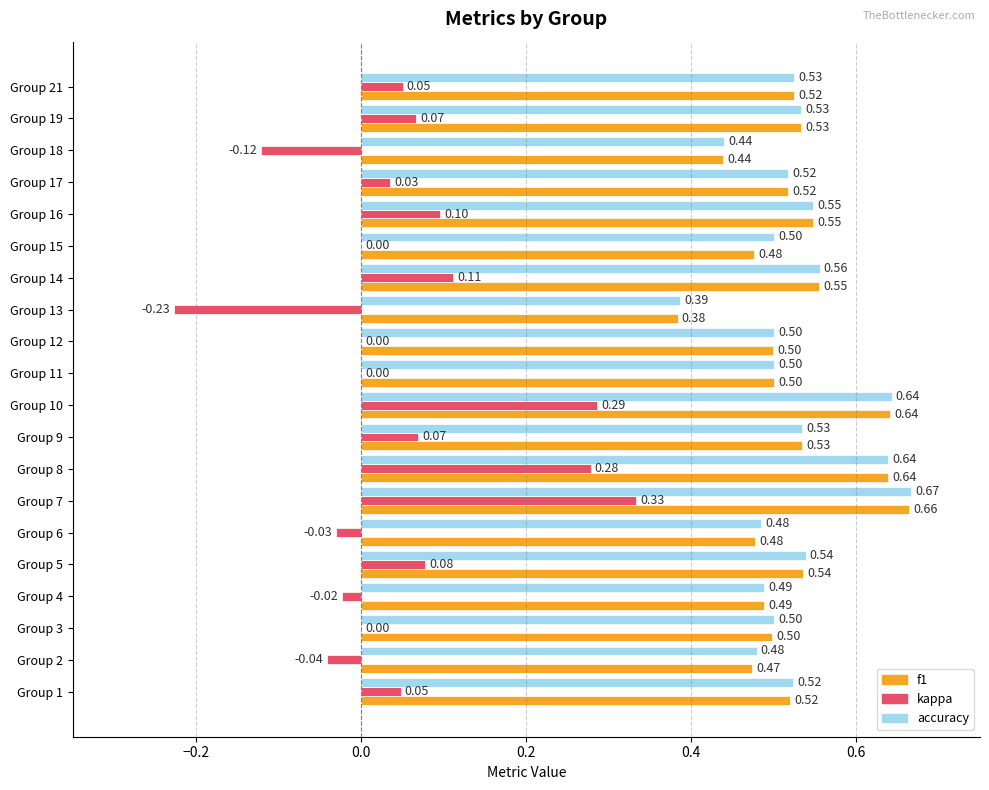

Which series changed the most between Group 14 and Group 15?

kappa